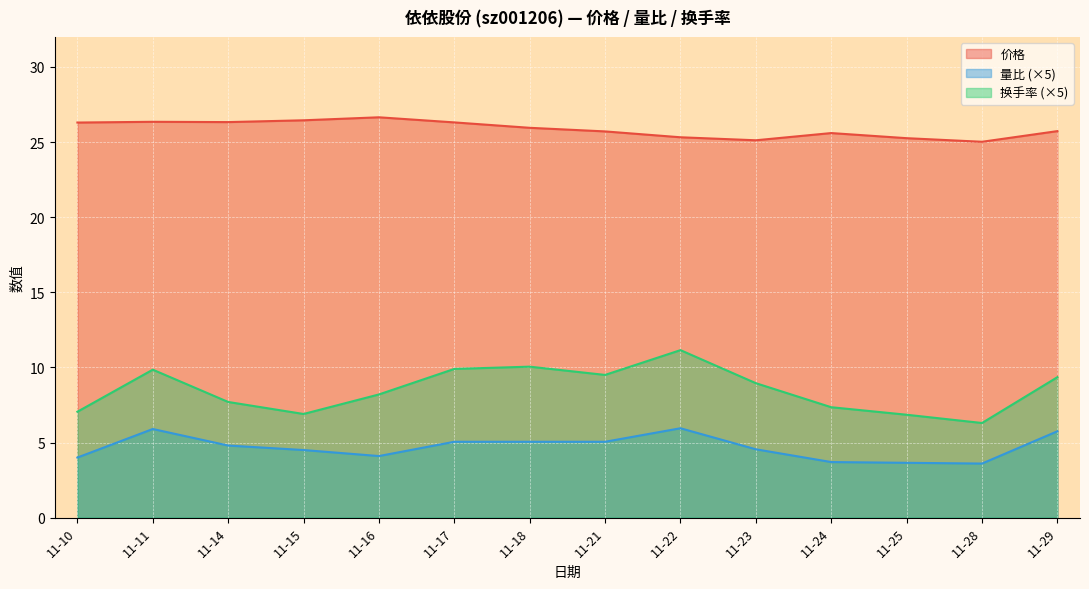

True or false: 量比 and 价格 intersect in this chart.

False